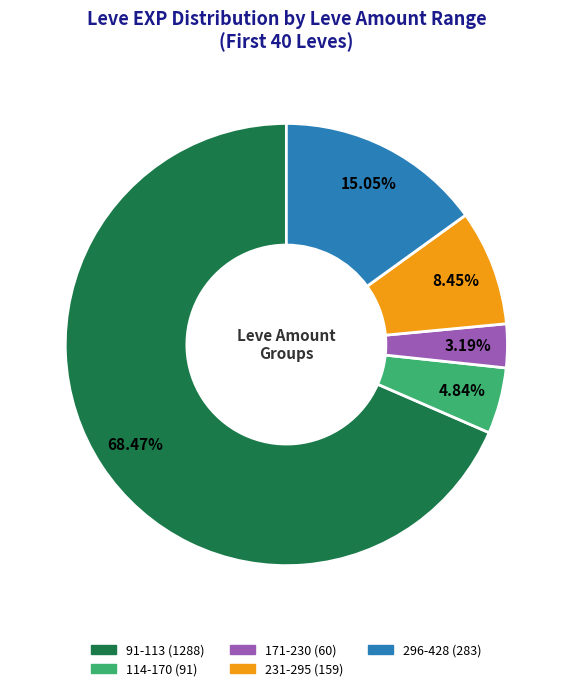

To the nearest percent, what is the average slice percentage?

20%